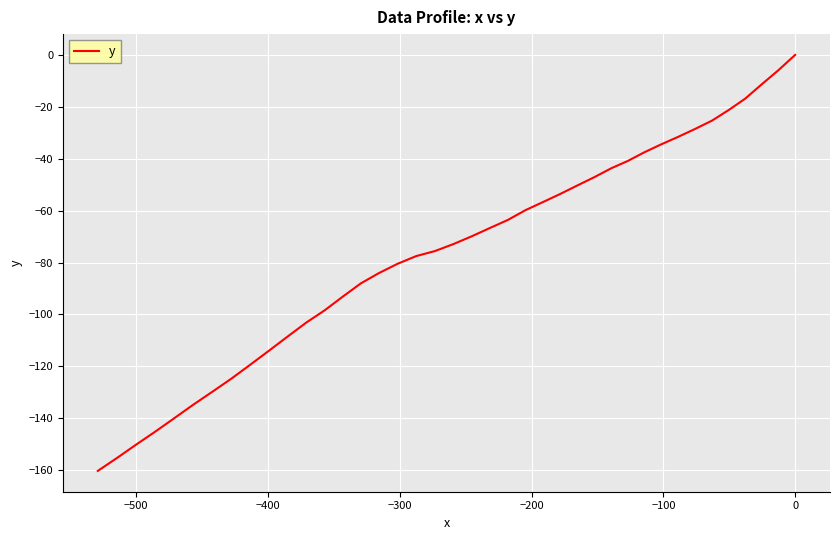

True or false: the data shows -168.1 at 29.

False